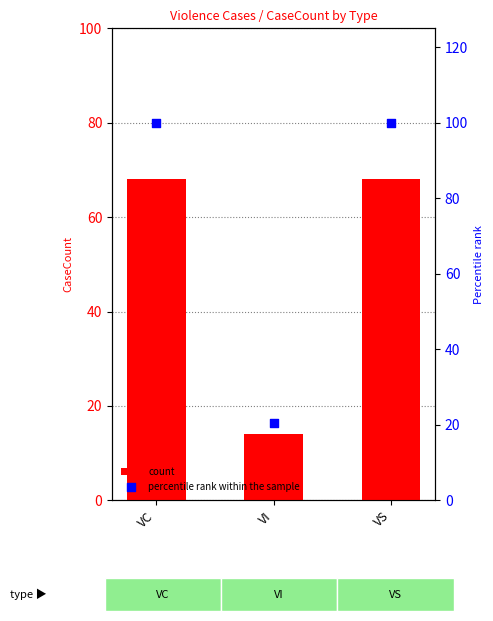

Which series has the largest total across all categories?

percentile rank within the sample